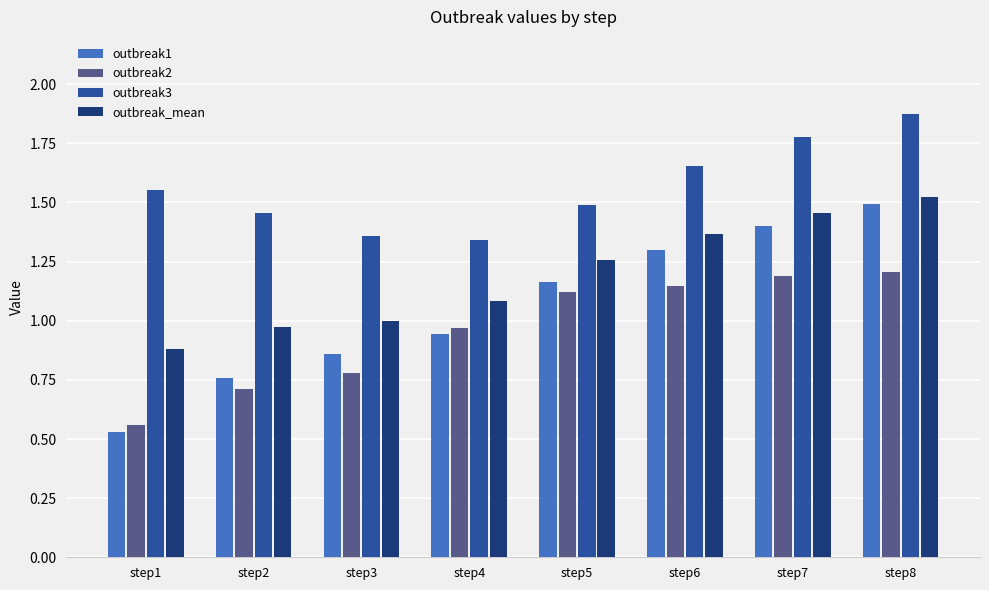

Where is outbreak1 nearest to the value 1?

step4